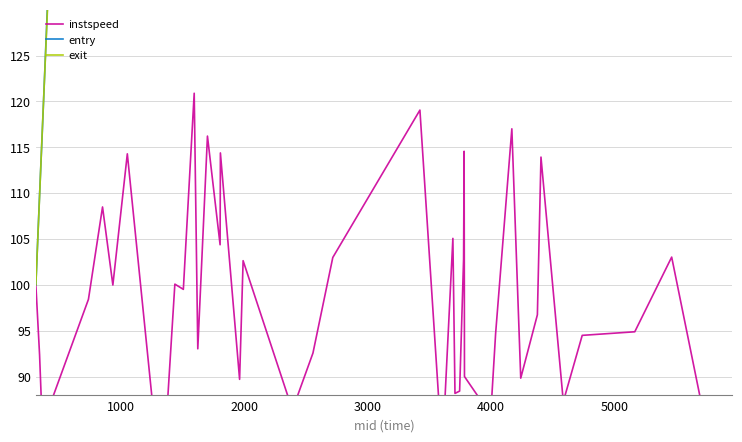

In entry, how many points are higher than both neighbors (excluding endpoints)?

1